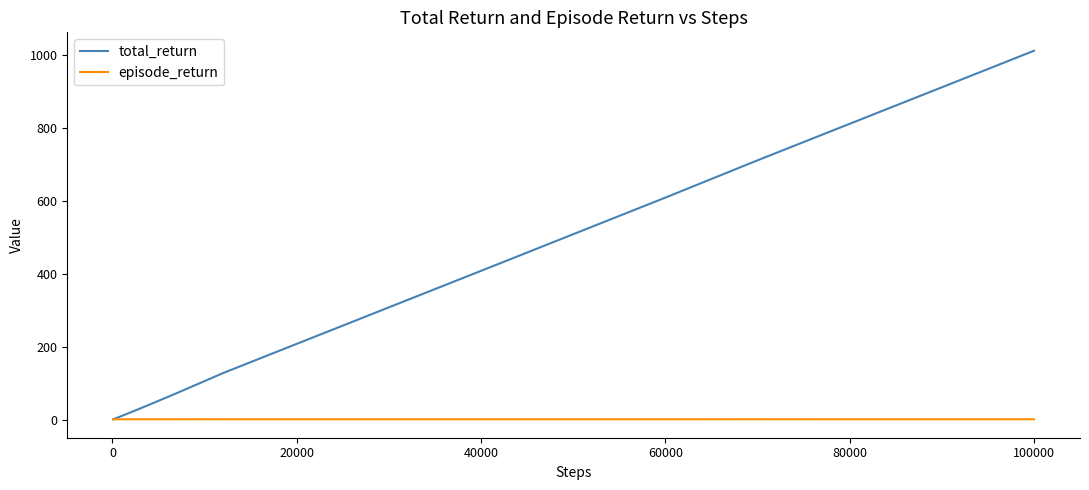

Which series has the largest total across all categories?

total_return